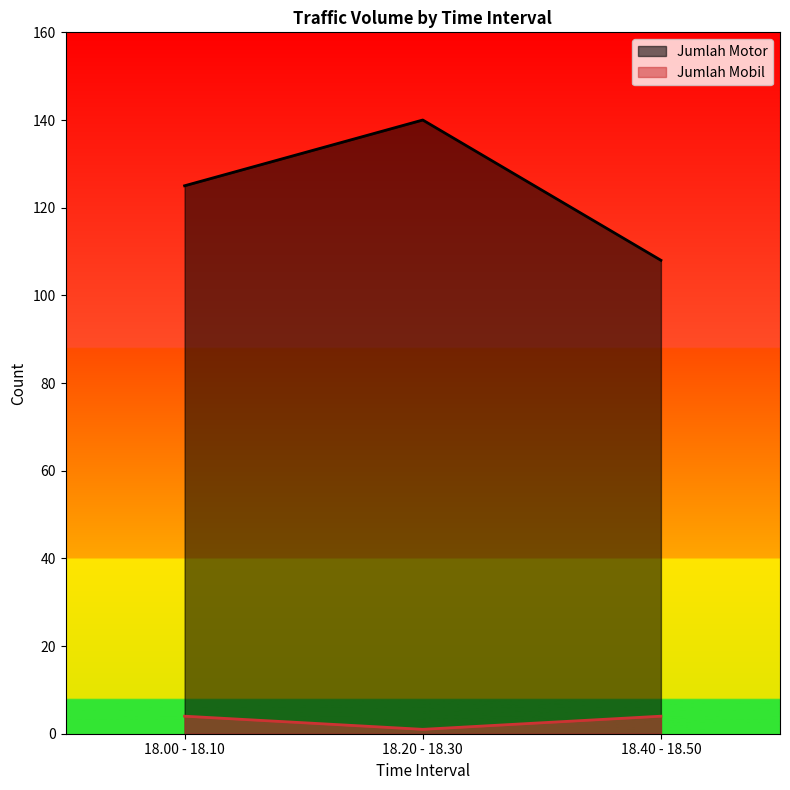

What is the value of the Jumlah Motor point at the 1st from the left?

125